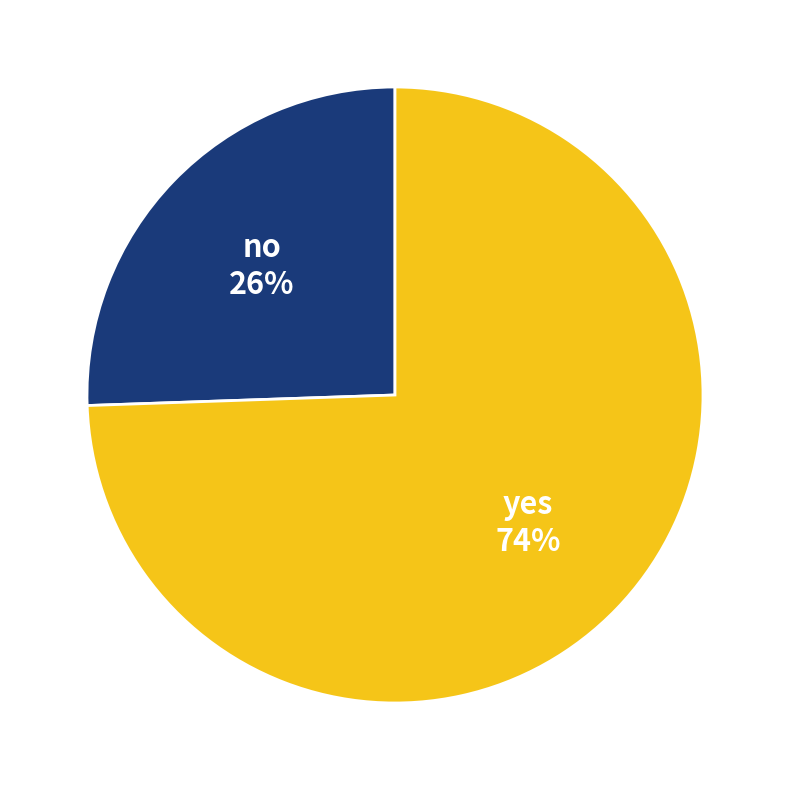

Is it true that no is 26% of the pie?

True